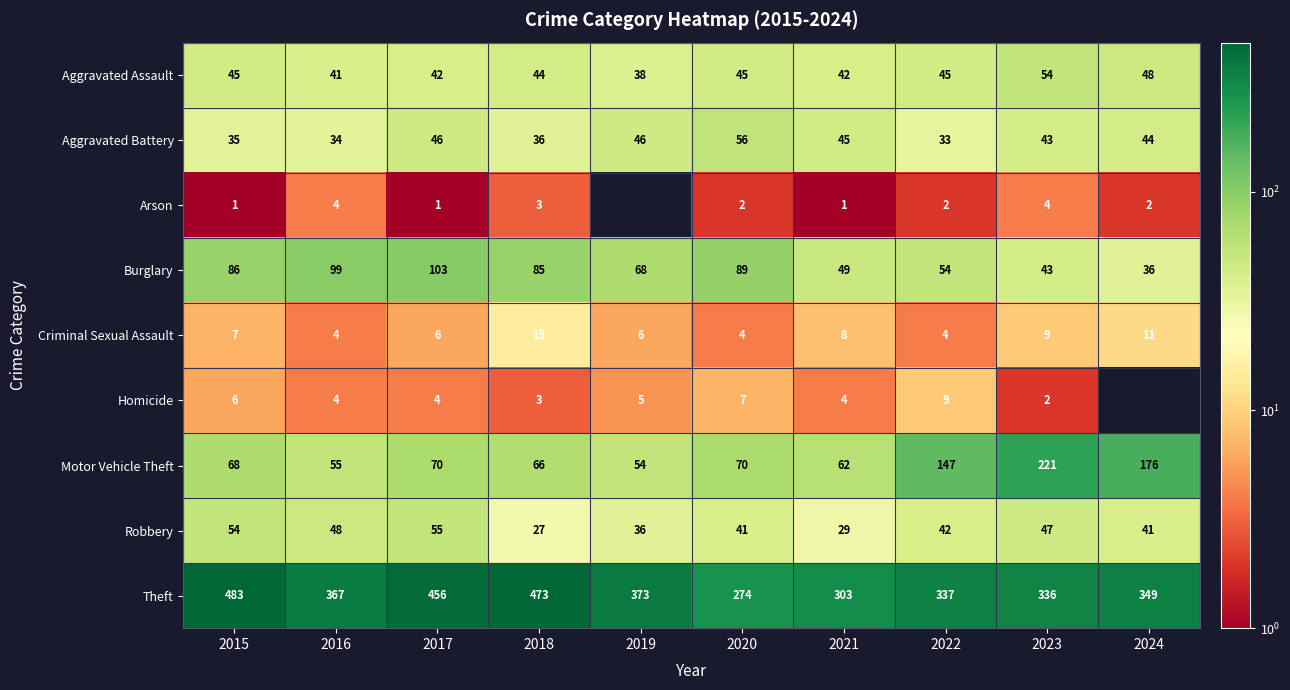

What is the sum of all Aggravated Battery values?

418